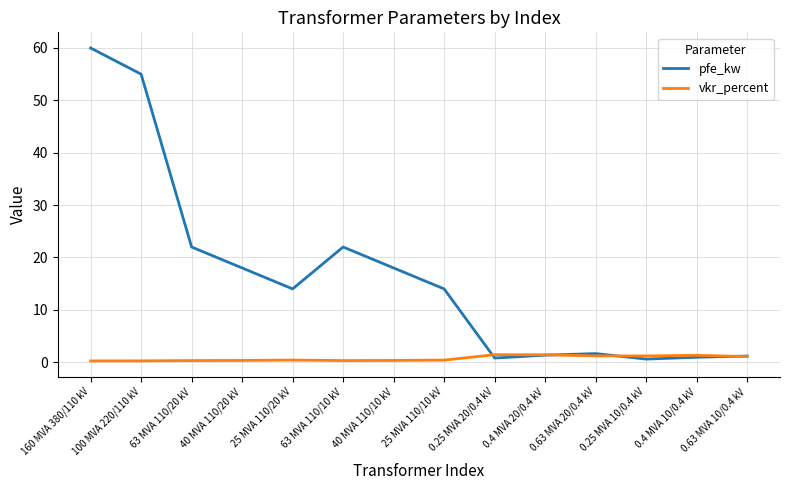

At 160 MVA 380/110 kV, list the series in order from smallest to largest.

vkr_percent, pfe_kw